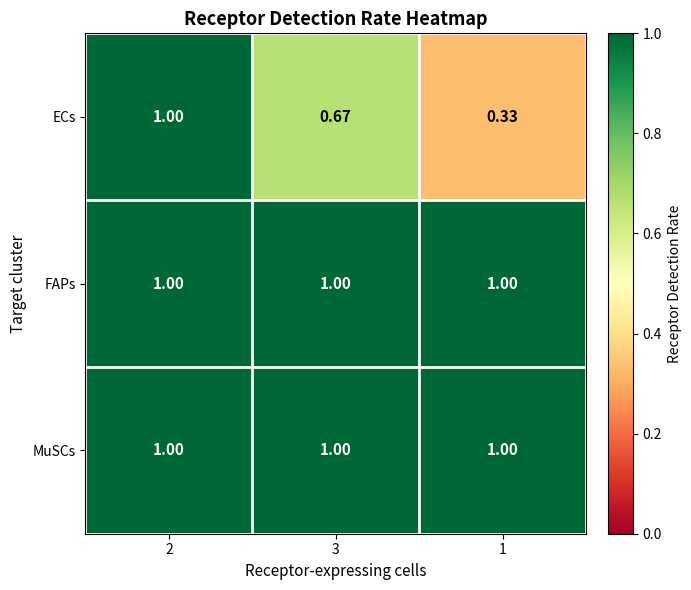

Which series changed the most between 2 and 3?

ECs